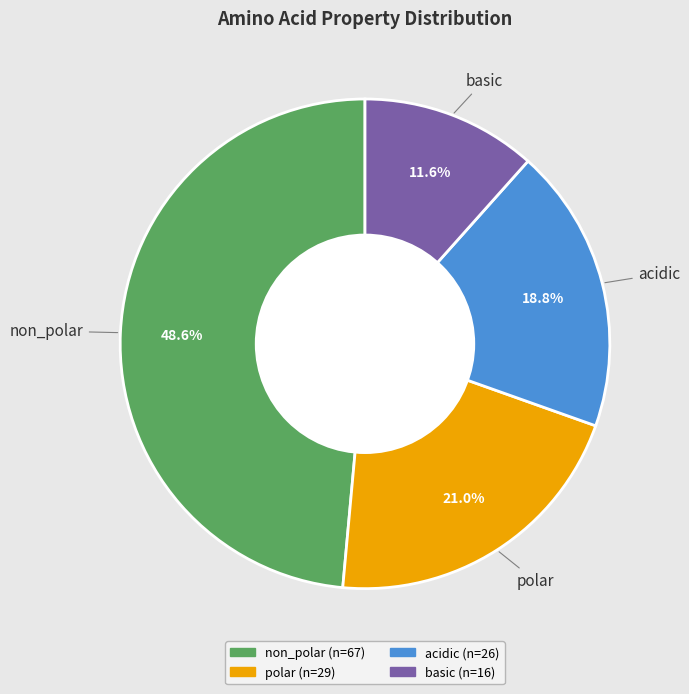

What portion of the pie excludes basic?

88.4%